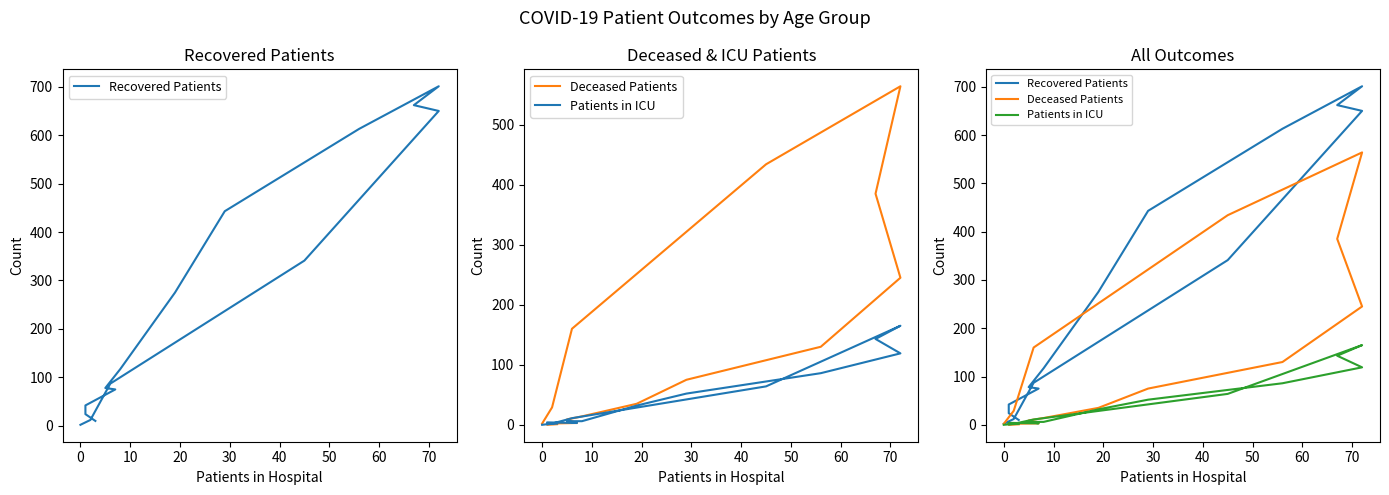

Which series has the widest spread of values?

Recovered Patients